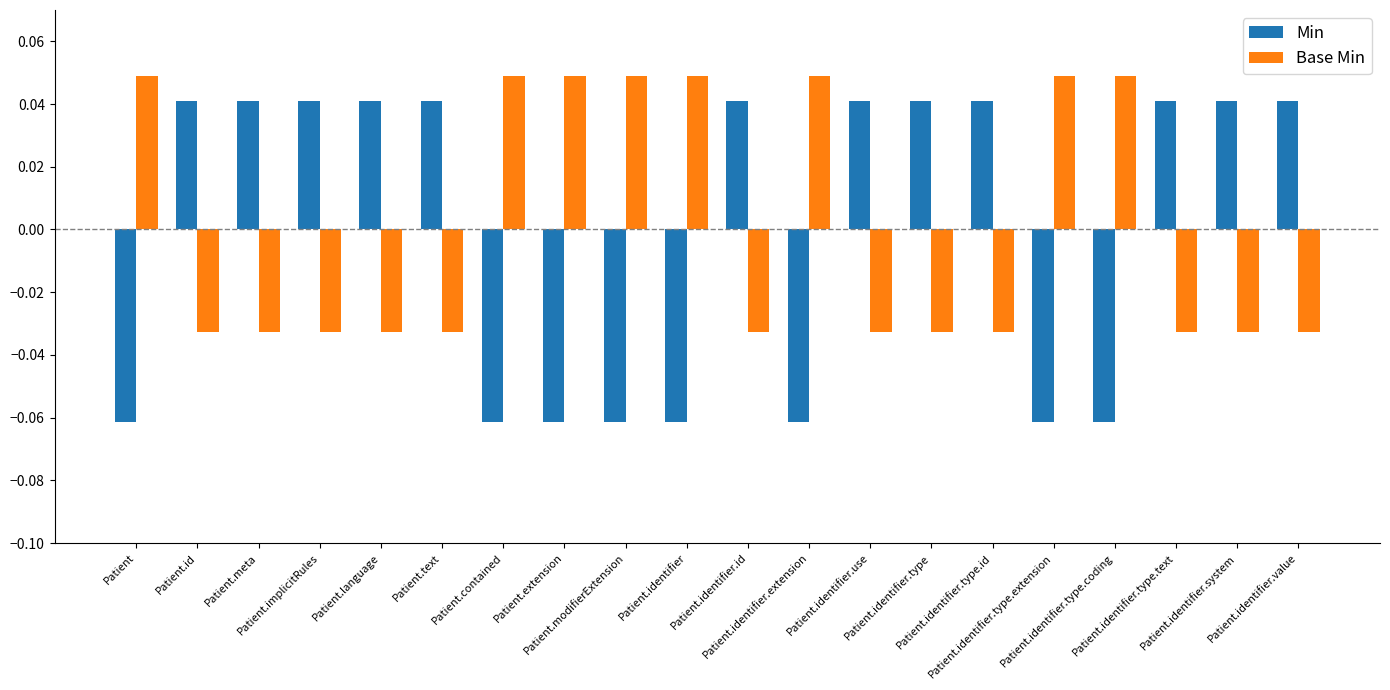

At how many categories does at least one series exceed 0?

20